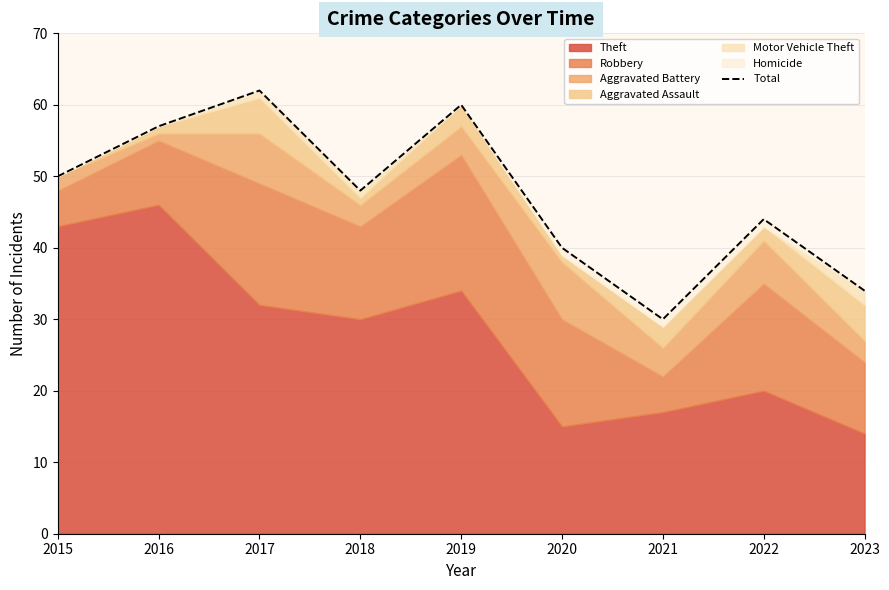

List the labels in order of value, smallest first.

2021, 2023, 2020, 2022, 2018, 2015, 2016, 2019, 2017